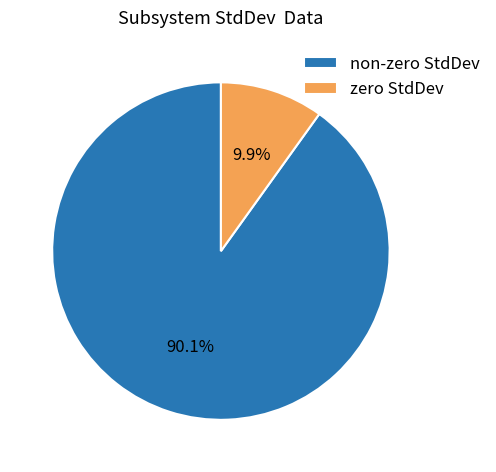

Rank the categories by value from highest to lowest.

non-zero StdDev, zero StdDev